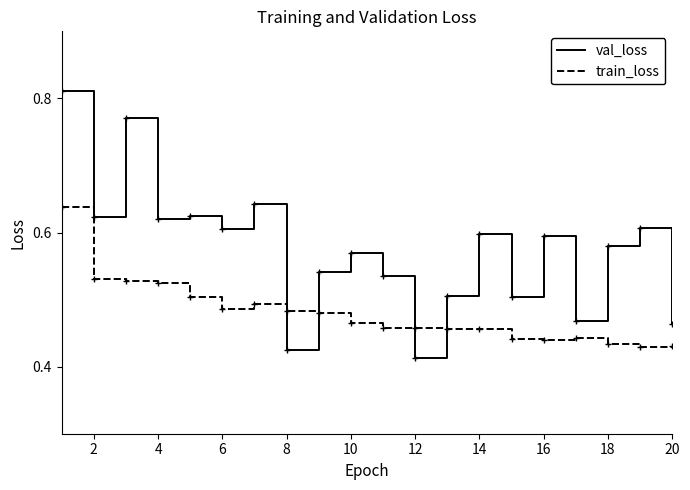

List the series in order of their overall mean, lowest first.

train_loss, val_loss